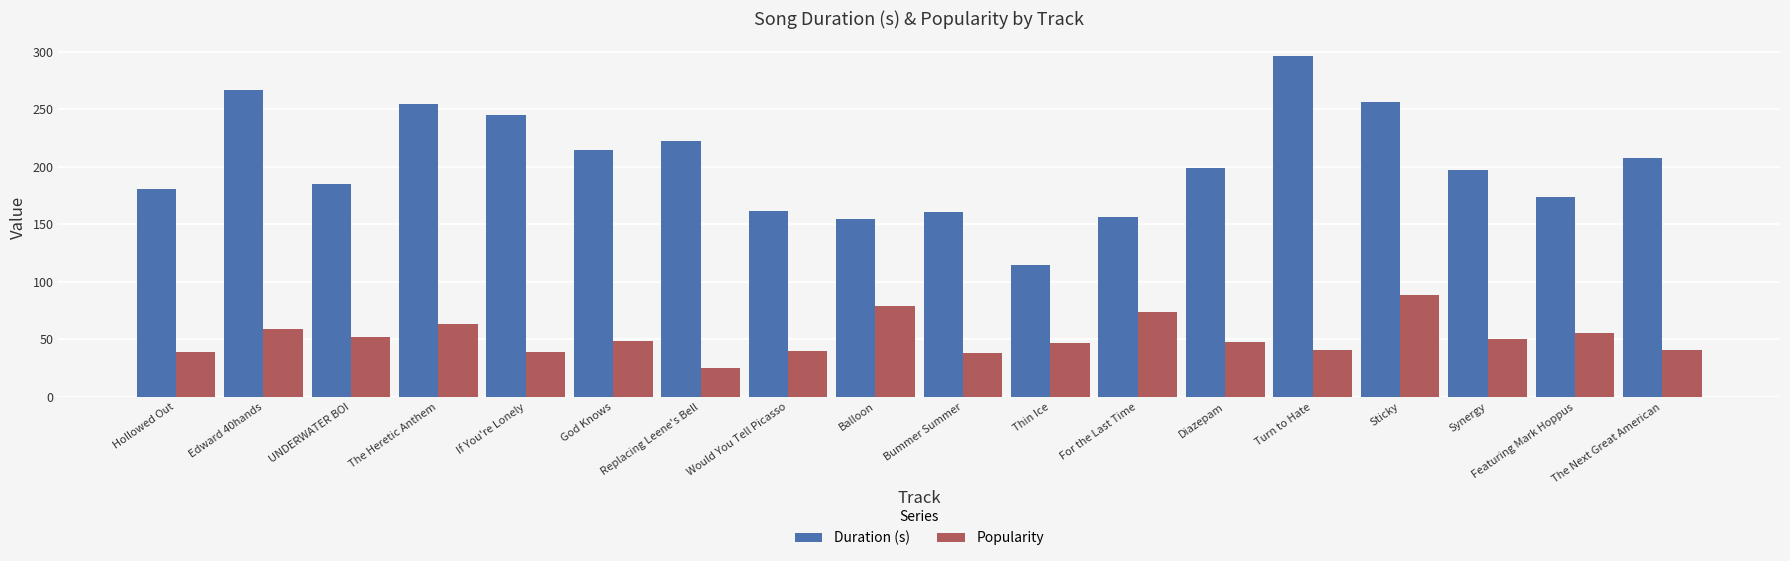

Where does the Popularity series first go above 49?

Edward 40hands